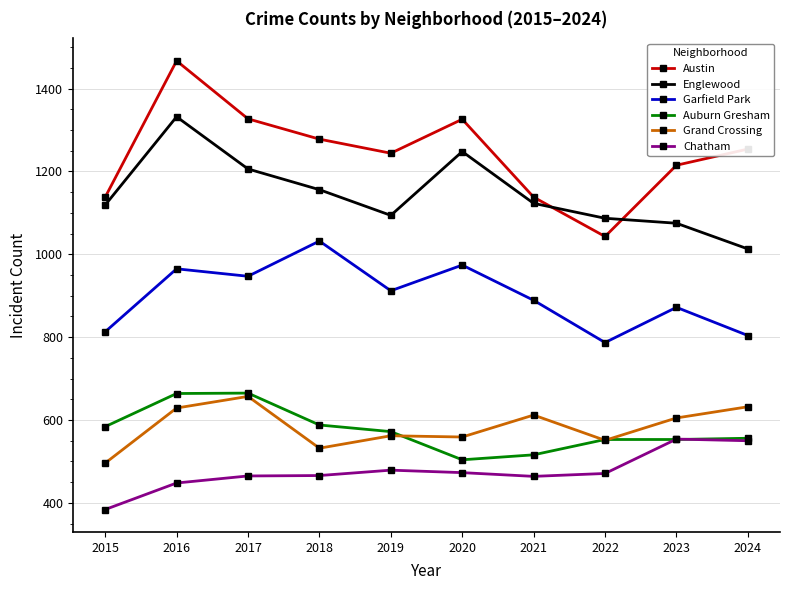

How many distinct data groups are displayed?

6